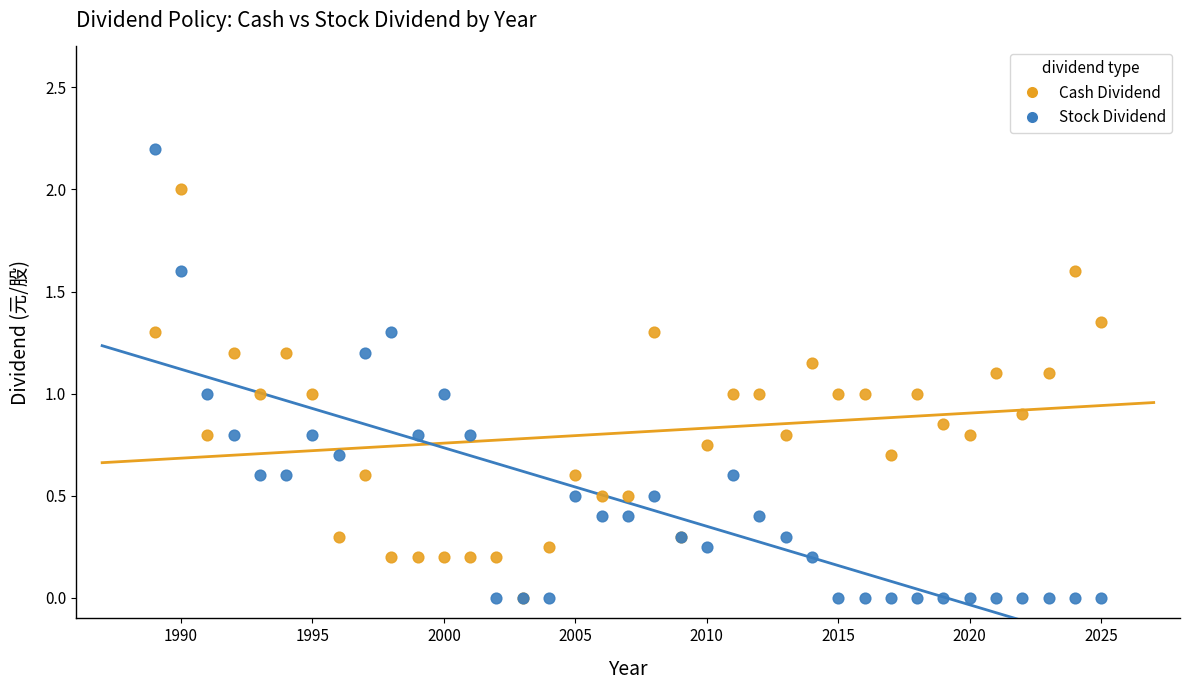

Which series reaches the maximum Y coordinate?

Stock Dividend